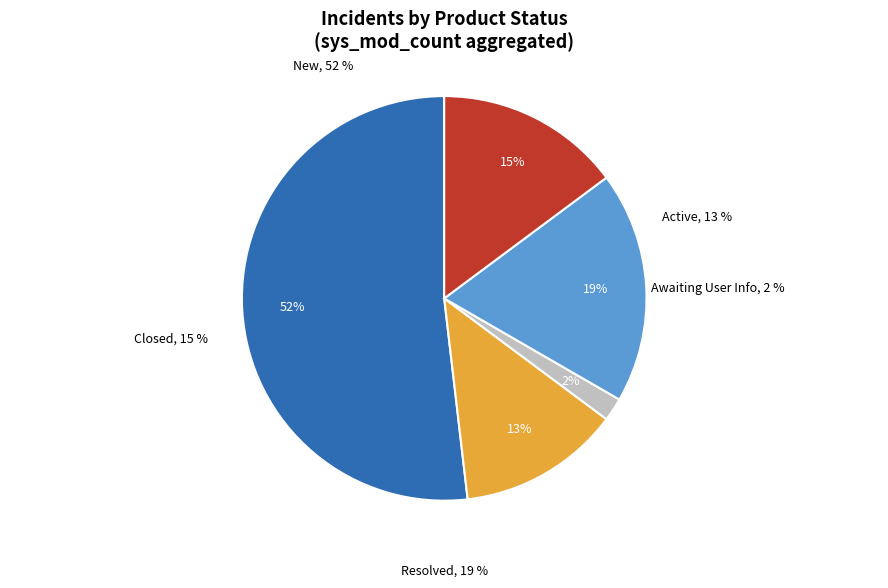

To the nearest percent, what is the average slice percentage?

20%